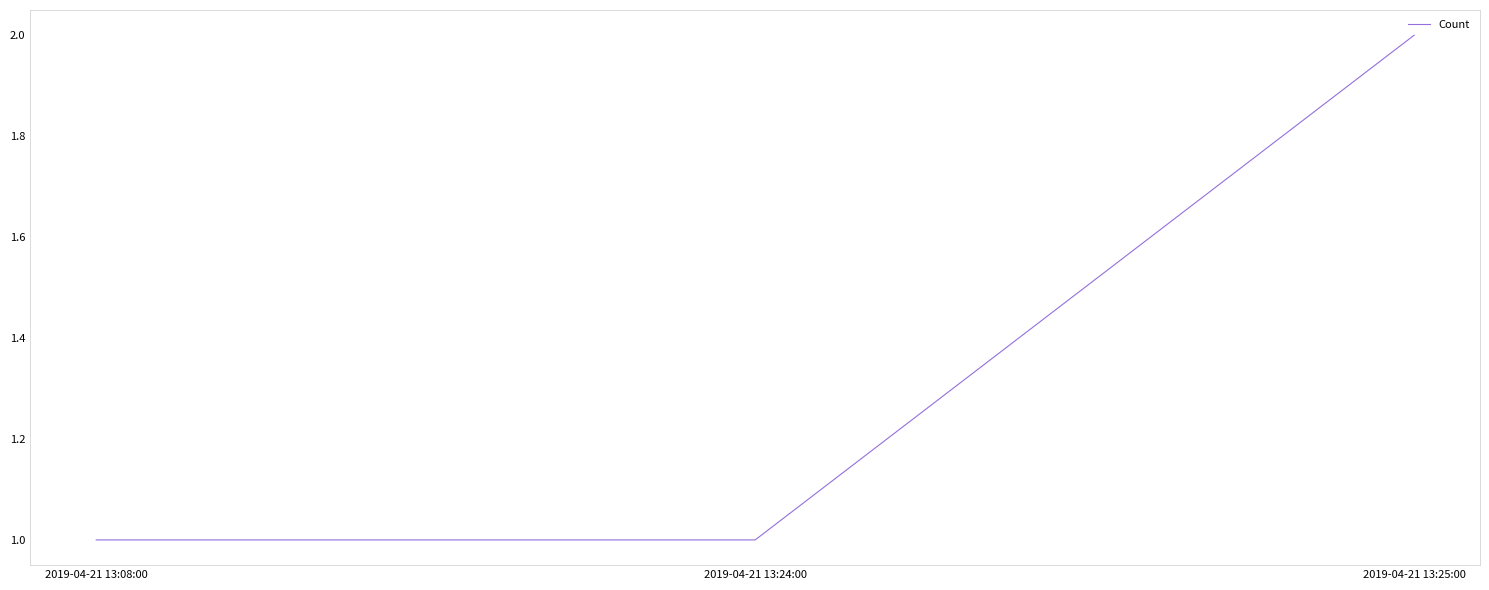

Between 2019-04-21 13:24:00 and 2019-04-21 13:25:00, which is larger?

2019-04-21 13:25:00